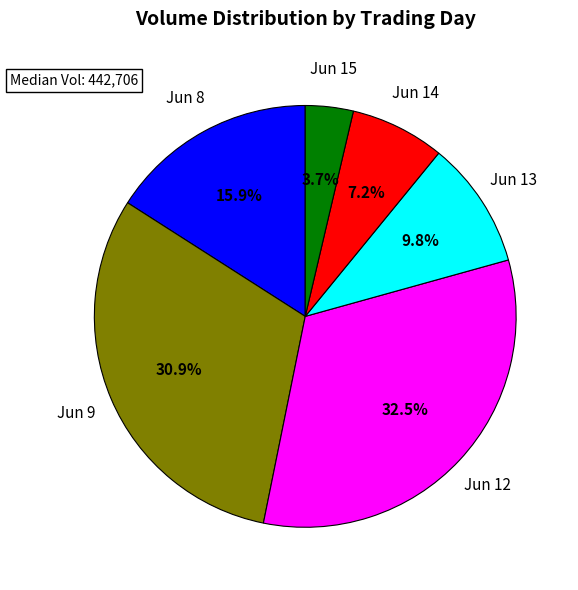

To the nearest percent, what is the average slice percentage?

17%